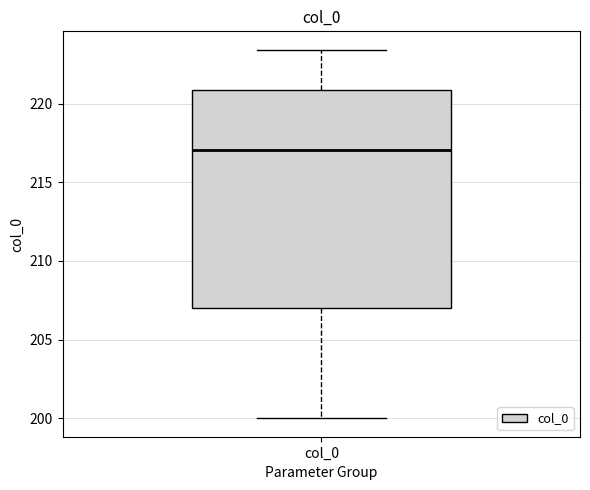

Transcribe this box plot: give where the median line is, the range the box spans, and where the two whiskers end, as read against the y-axis. The values are not printed on the chart, so give them approximately, as read against the axis.

median 217.0, box 207.0 to 221.0, whiskers 200.0 to 223.5